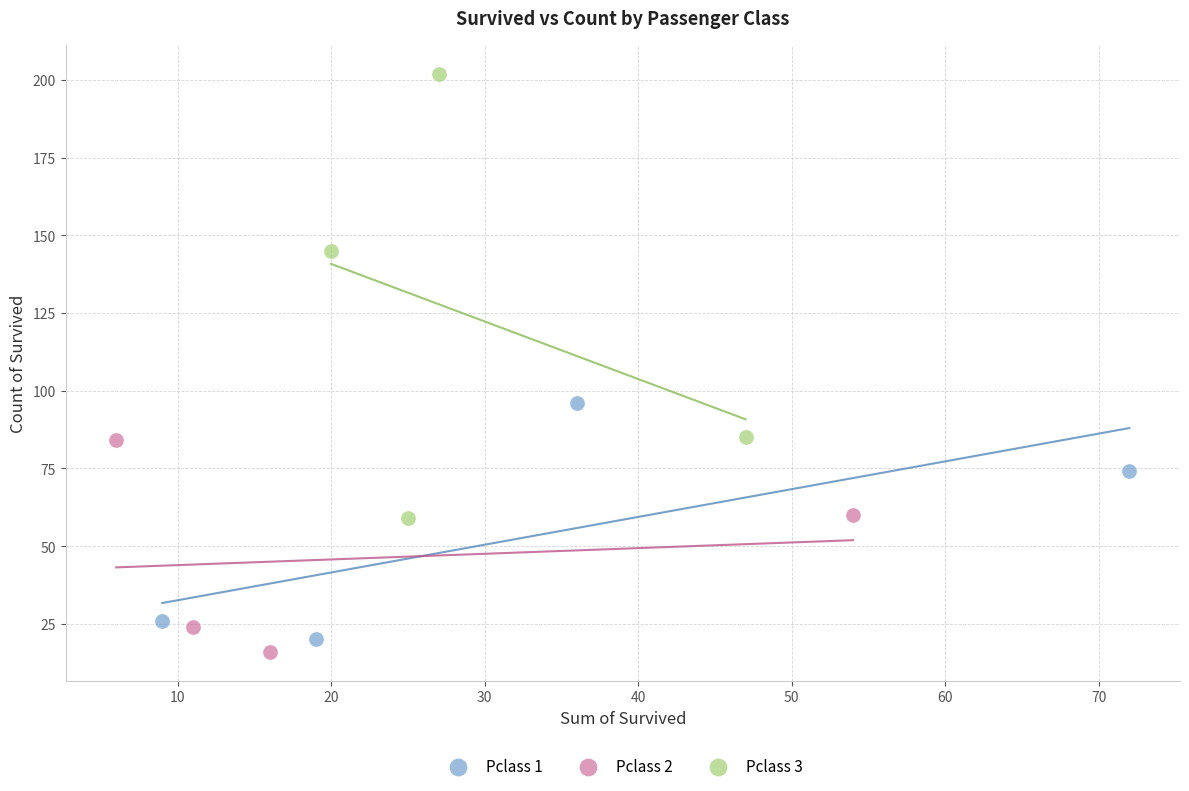

Which series has the largest Y range (max minus min)?

Pclass 3